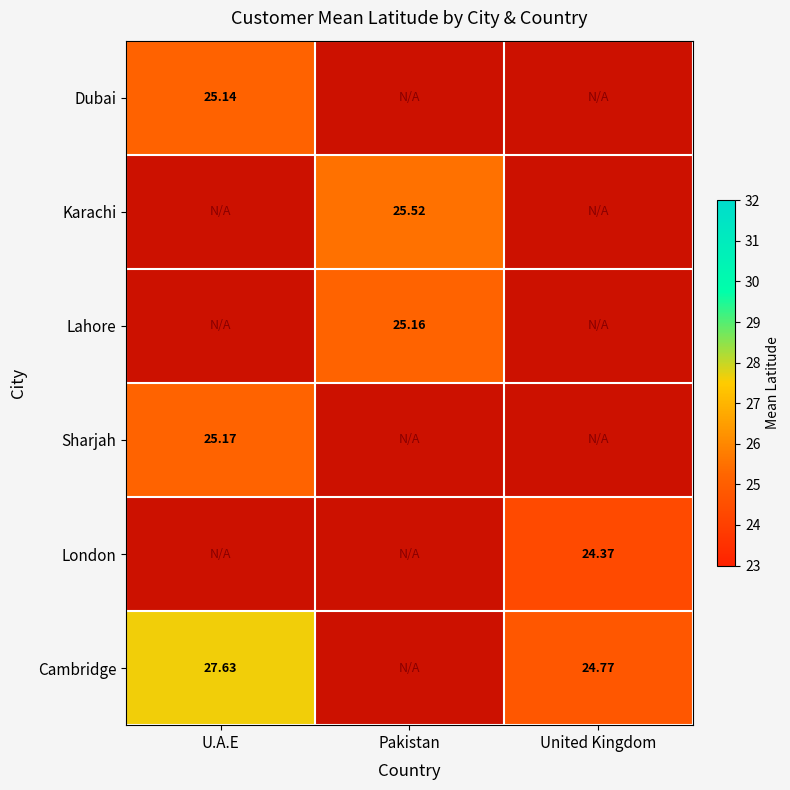

Which label corresponds to the smallest value in the chart?

United Kingdom